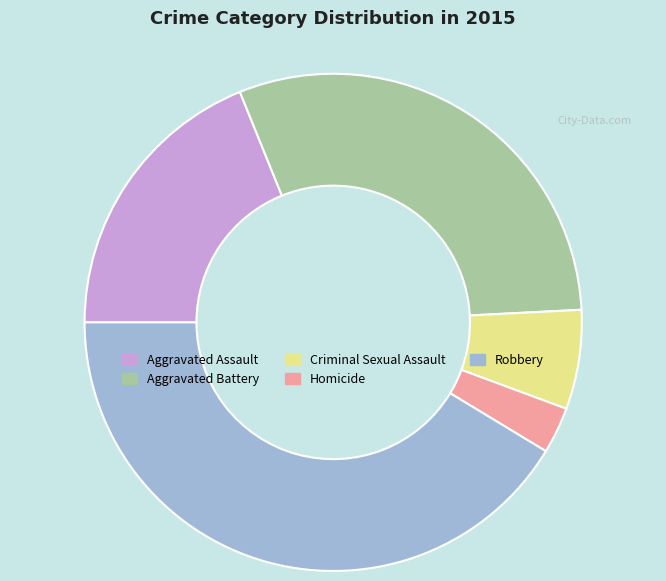

The Criminal Sexual Assault slice represents 6% of the pie. True or false?

True